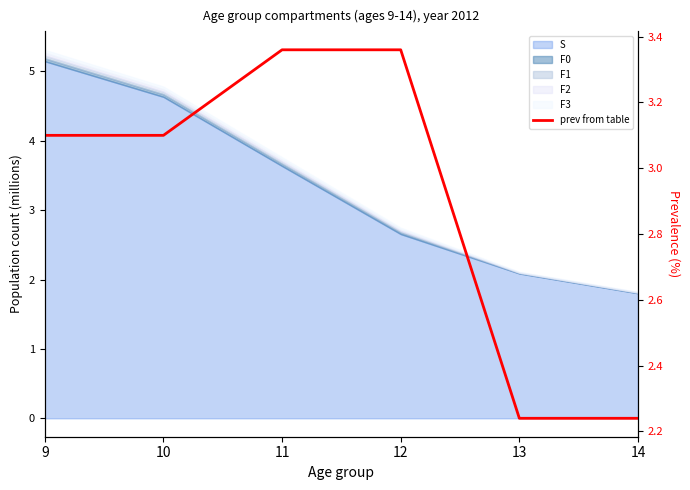

Is it true that the value at 13 is 2.2?

True